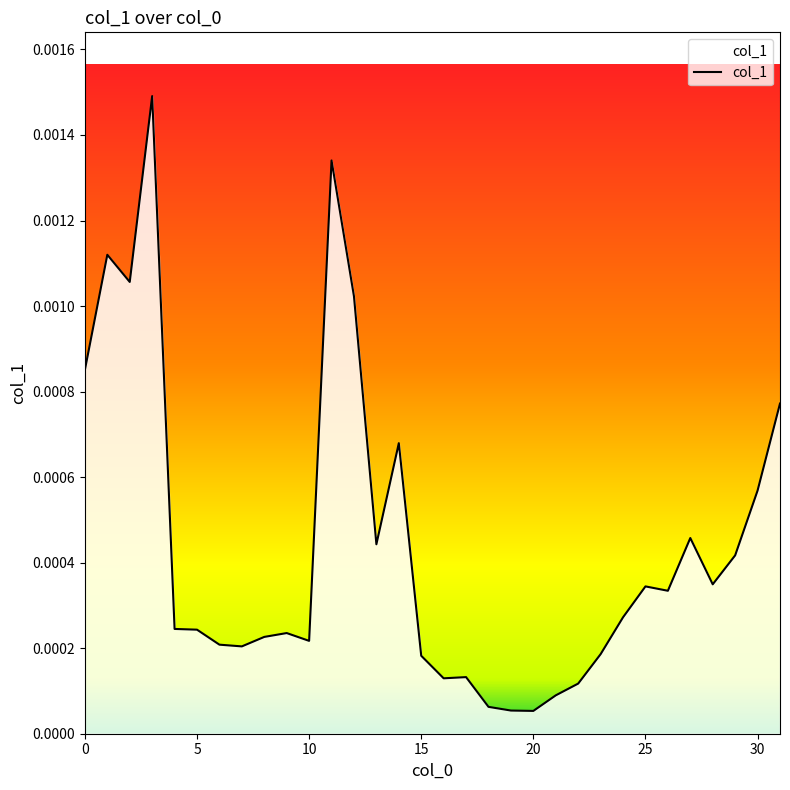

Where is the first local minimum?

2